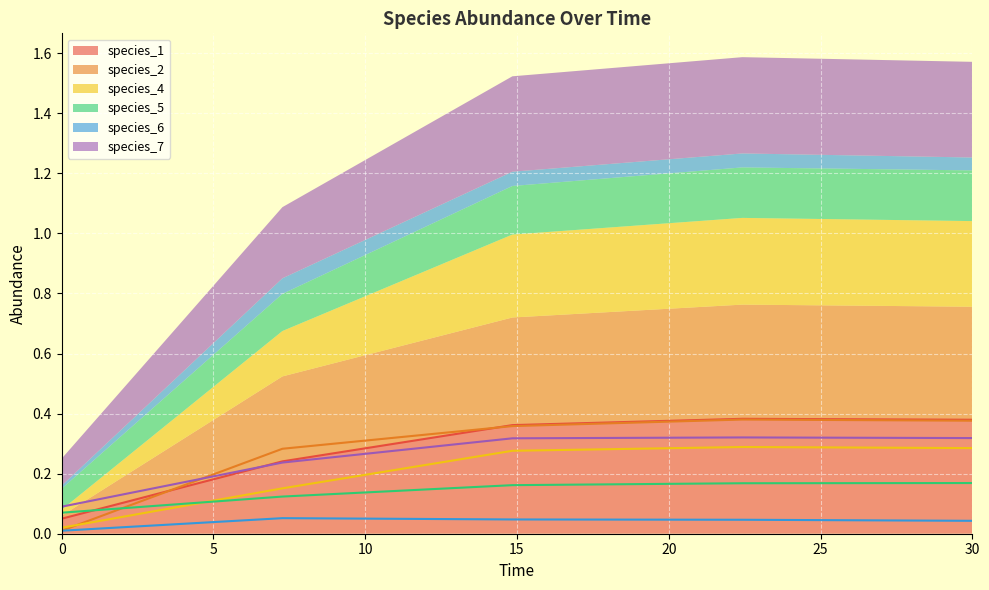

What are all the series names shown in the legend?

species_1, species_2, species_4, species_5, species_6, species_7